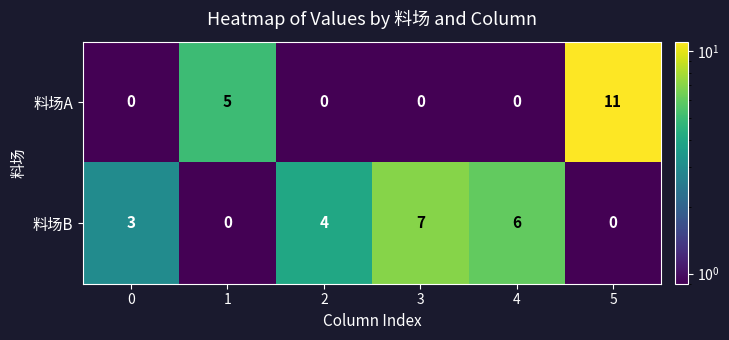

Reading left to right, what are all the values shown in this chart?

料场A: 0=0	1=5	2=0	3=0	4=0	5=11
料场B: 0=3	1=0	2=4	3=7	4=6	5=0